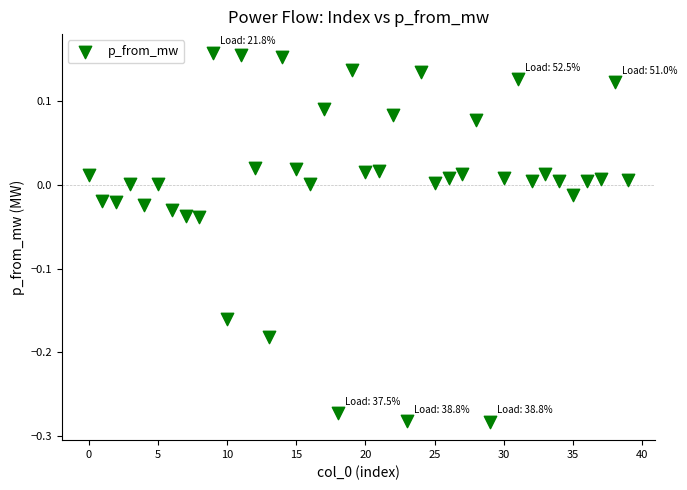

What is the range of Y values (max minus min)?

0.4